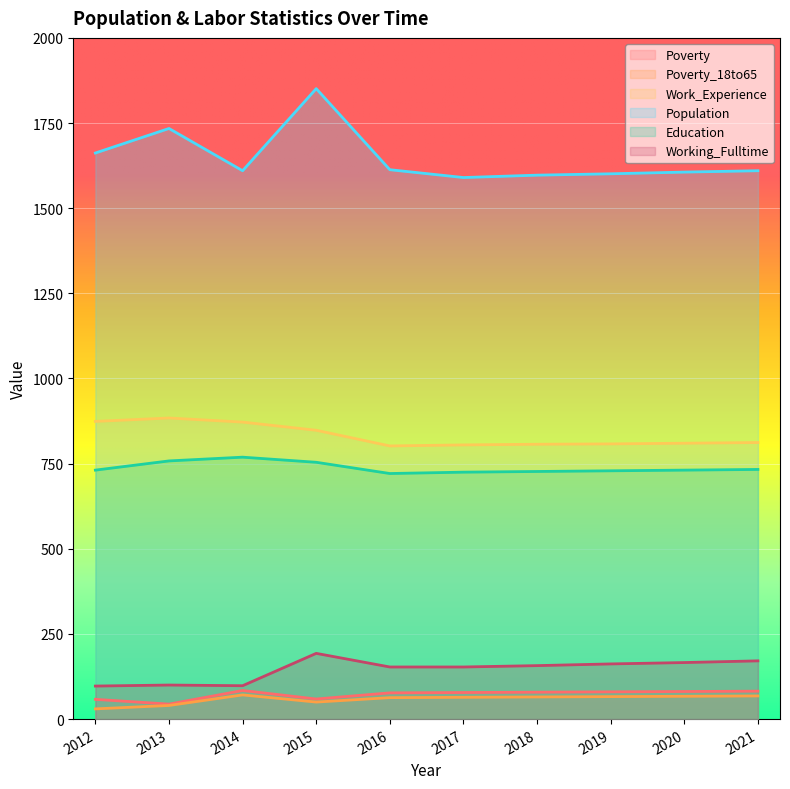

True or false: Population and Work_Experience intersect in this chart.

False